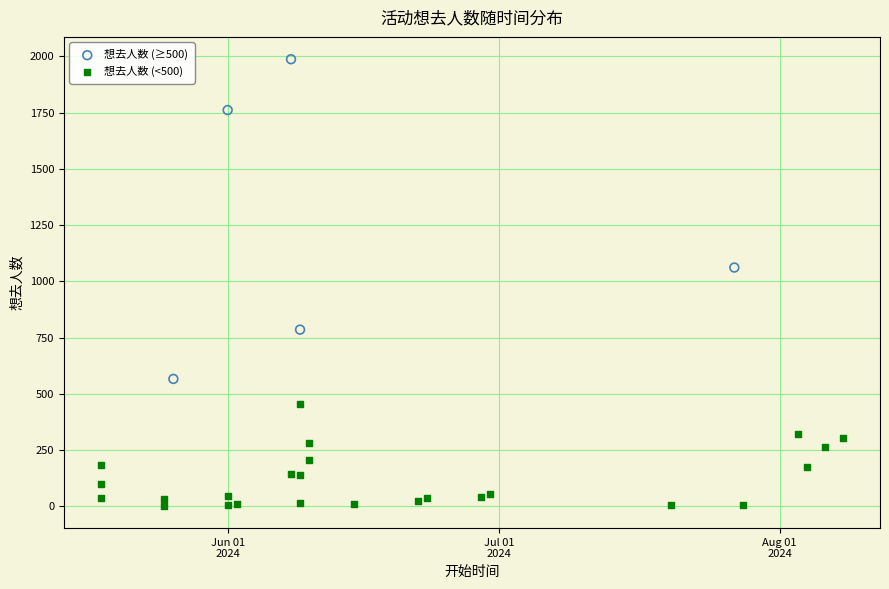

Which series has the largest Y range (max minus min)?

想去人数 (≥500)